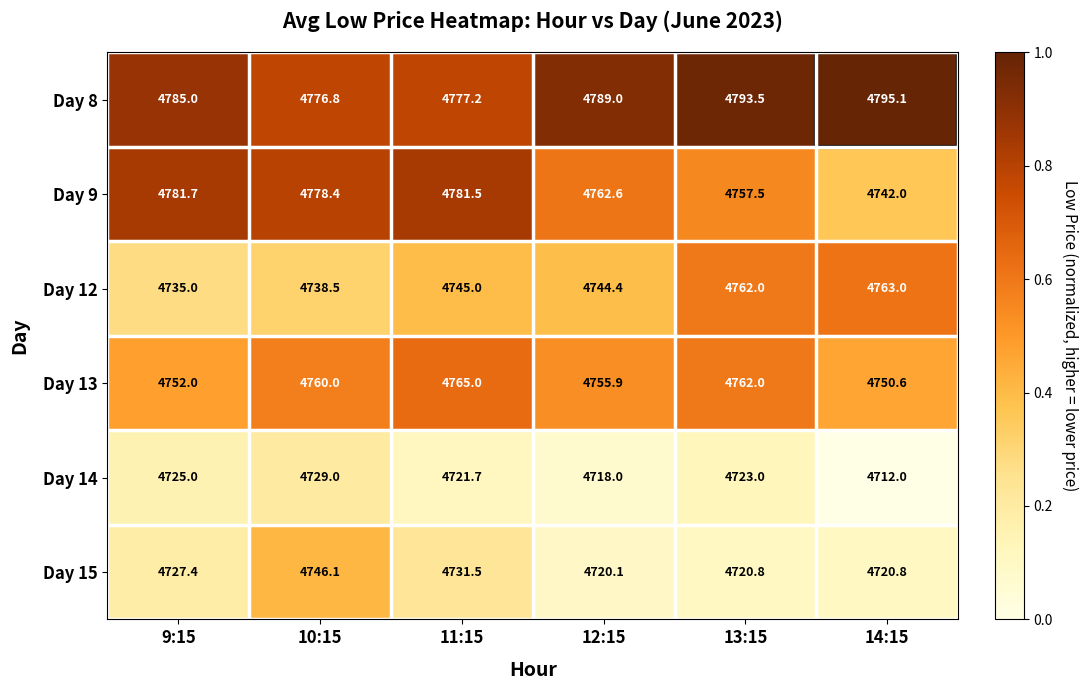

What is the total value across all series at 12:15?

28490.0